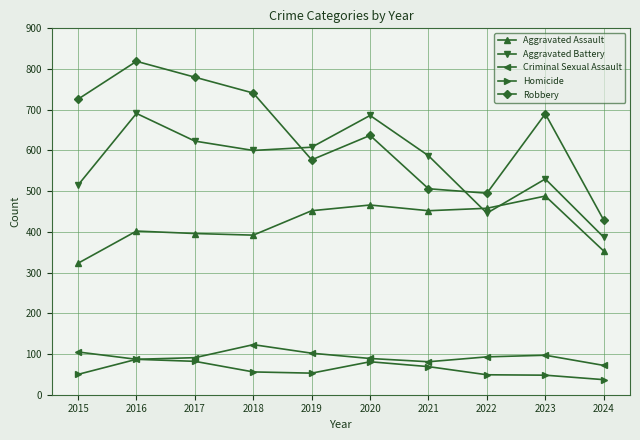

Rank the categories by Robbery value from lowest to highest.

2024, 2022, 2021, 2019, 2020, 2023, 2015, 2018, 2017, 2016